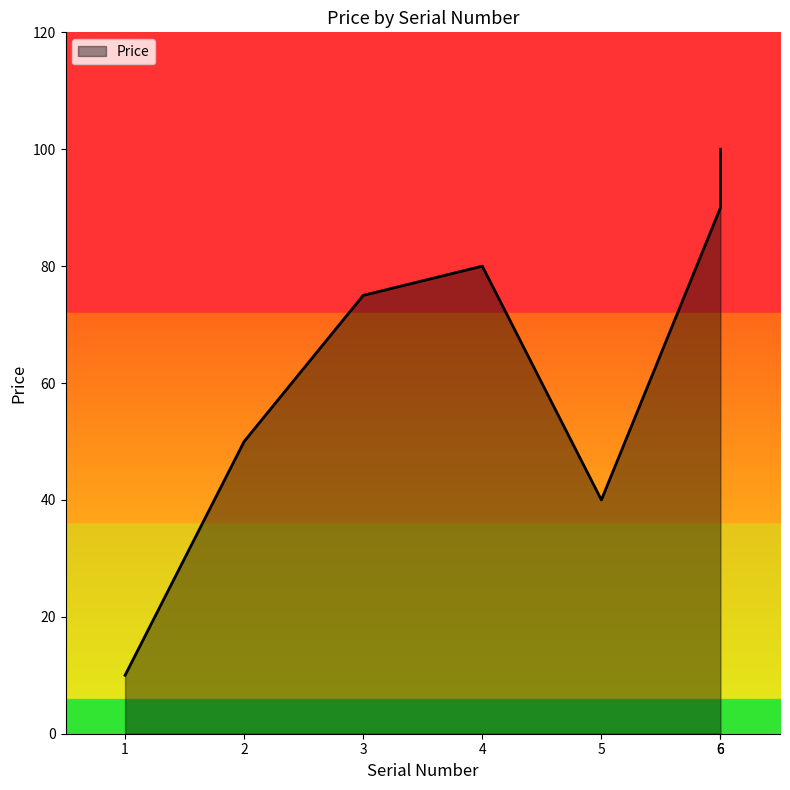

What is the difference between the values at 5 and 6?

60